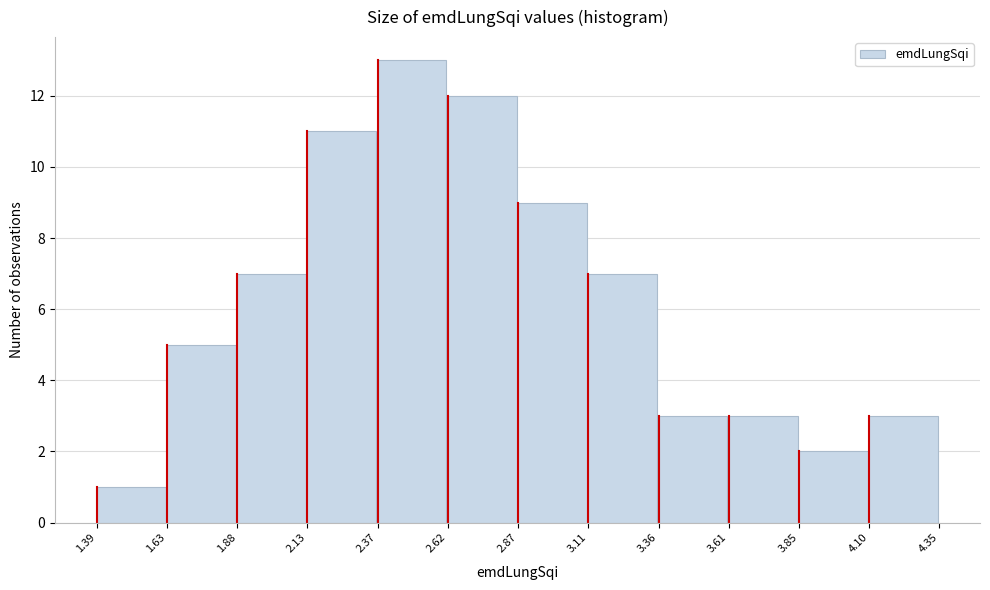

Reading left to right, list every bar in this chart as the range it spans on the x-axis followed by its height. The values are not printed on the chart, so give them approximately, as read against the axis.

1.39 to 1.63: 1
1.63 to 1.88: 5
1.88 to 2.13: 7
2.13 to 2.37: 11
2.37 to 2.62: 13
2.62 to 2.87: 12
2.87 to 3.11: 9
3.11 to 3.36: 7
3.36 to 3.61: 3
3.61 to 3.85: 3
3.85 to 4.10: 2
4.10 to 4.35: 3